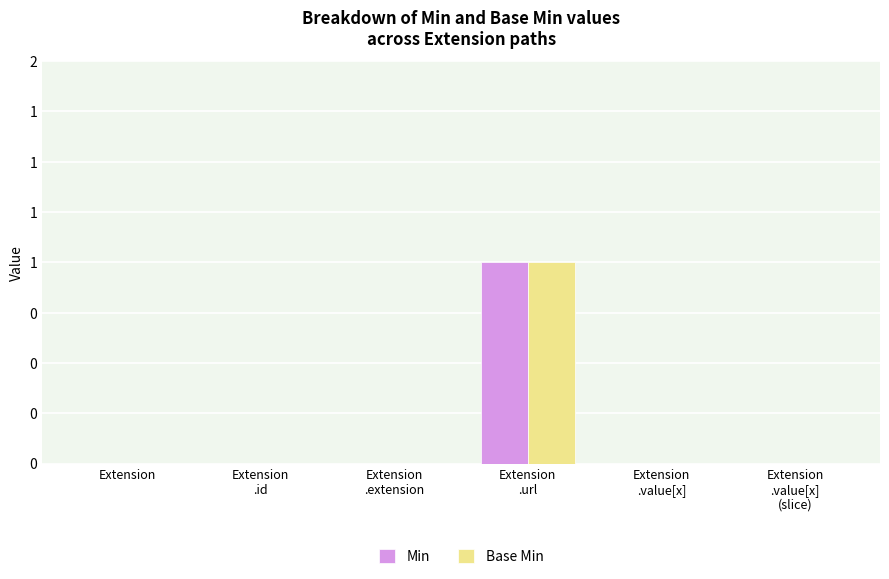

What is the label of the 4th bar from the right?

Extension
.extension